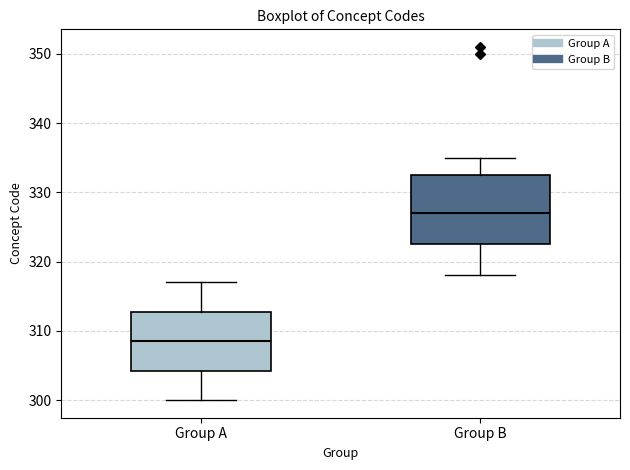

Where is the lower edge of the box for Group A on the y-axis? The values are not printed on the chart, so give them approximately, as read against the axis.

304